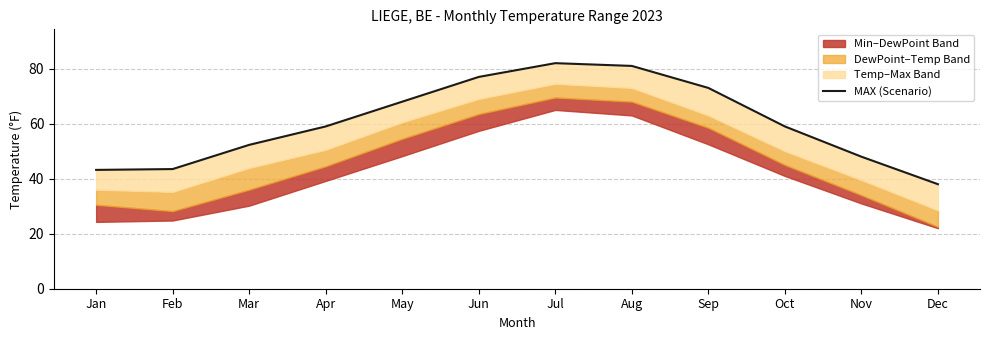

Reading left to right, what are all the values shown in this chart?

43.2	43.5	52.3	59.0	68.0	77.0	82.0	81.0	73.0	59.0	48.0	38.0